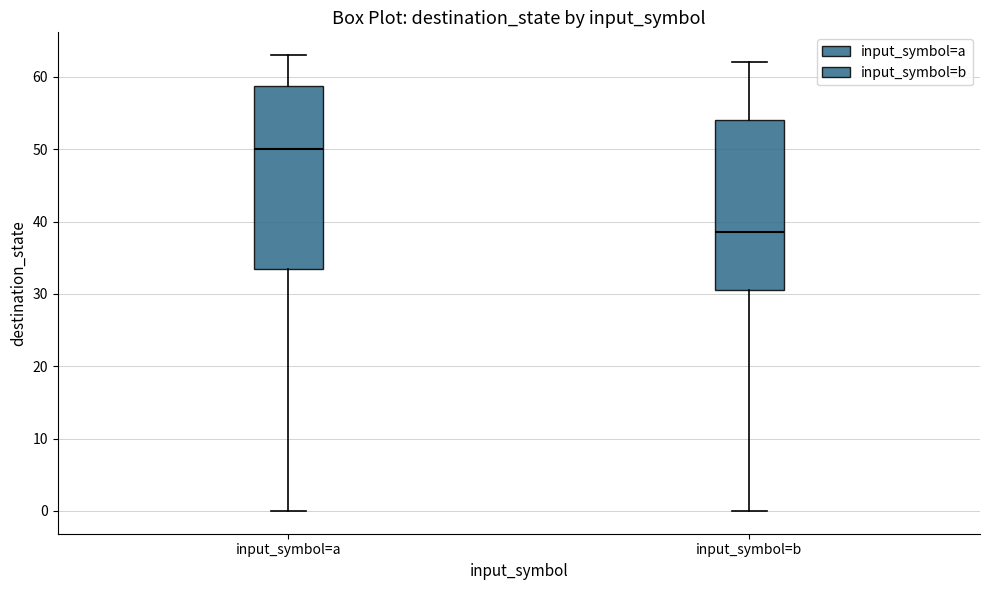

Reading left to right, read every box against the y-axis: the position of its median line, the range the box covers, and the ends of its whiskers. The values are not printed on the chart, so give them approximately, as read against the axis.

input_symbol=a: median 50, box 34 to 59, whiskers 0 to 63
input_symbol=b: median 39, box 31 to 54, whiskers 0 to 62